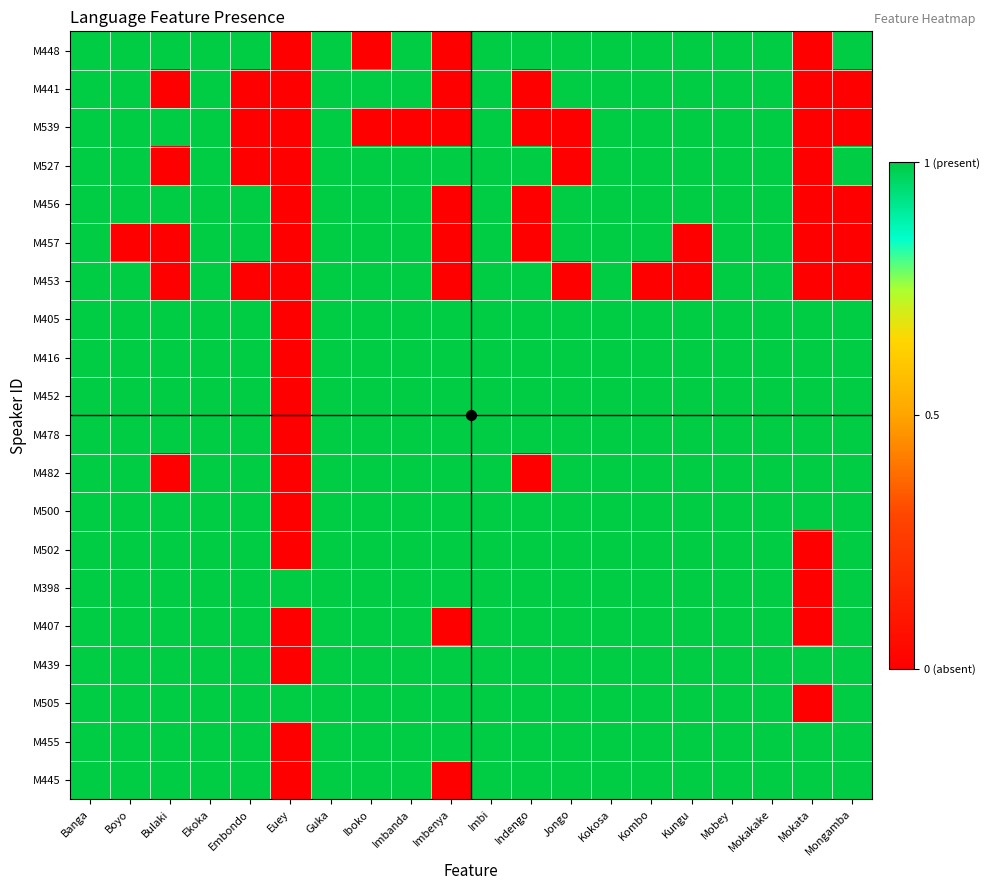

Rank the series at Kokosa from lowest to highest value.

M448, M441, M539, M527, M456, M457, M453, M405, M416, M452, M478, M482, M500, M502, M398, M407, M439, M505, M455, M445